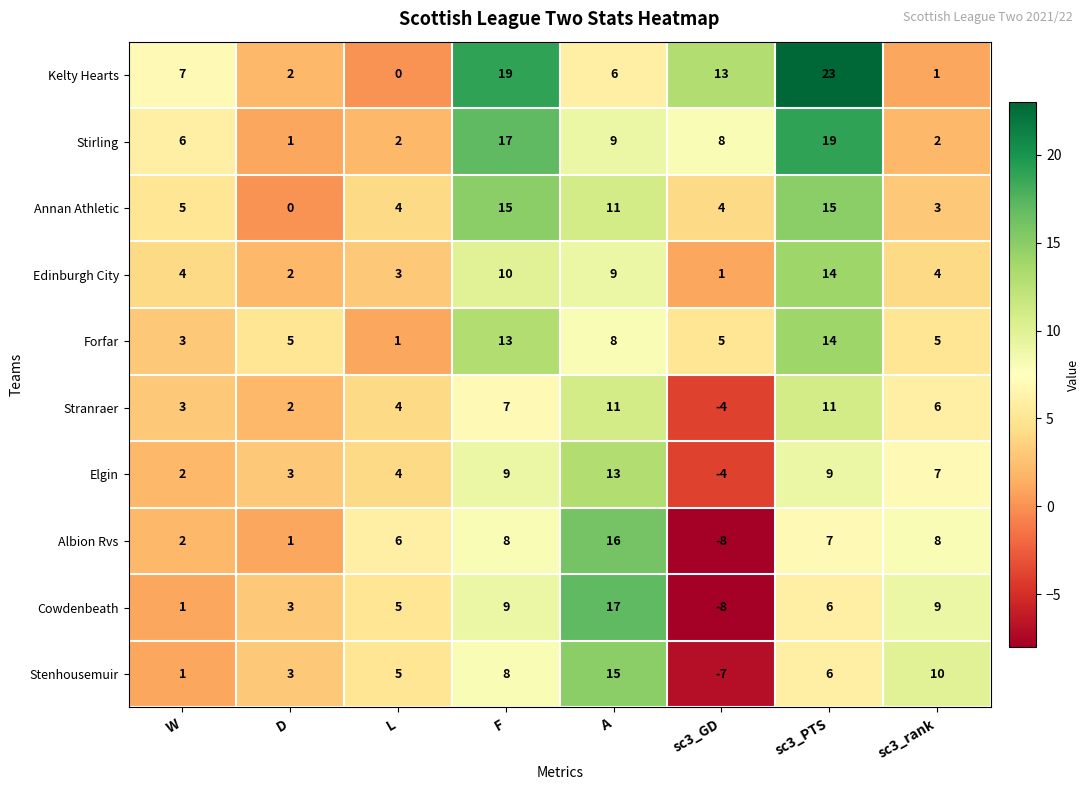

Which series has the largest range (max minus min)?

Cowdenbeath